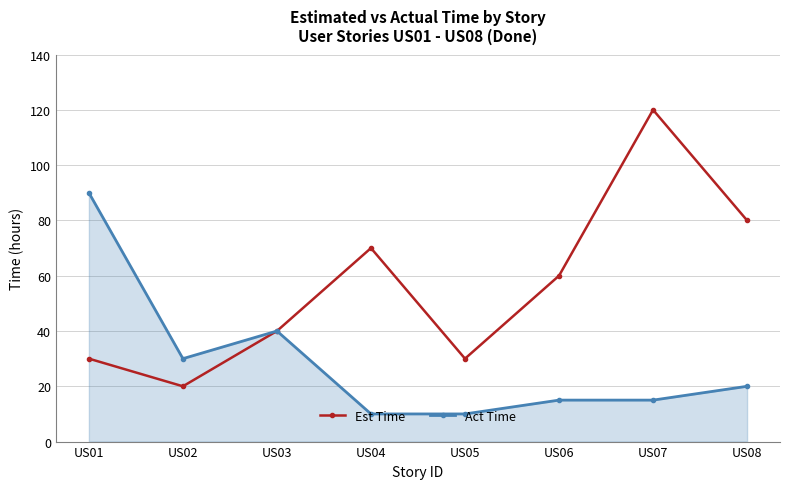

Between US01 and US03, which series saw the biggest shift?

Act Time